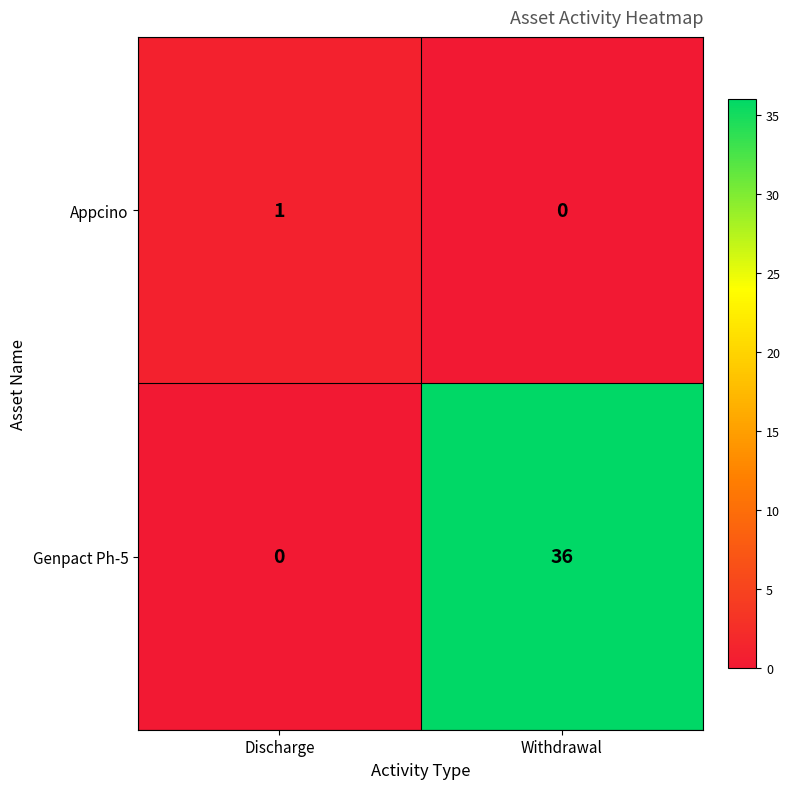

What is the average value of the Genpact Ph-5 series?

18